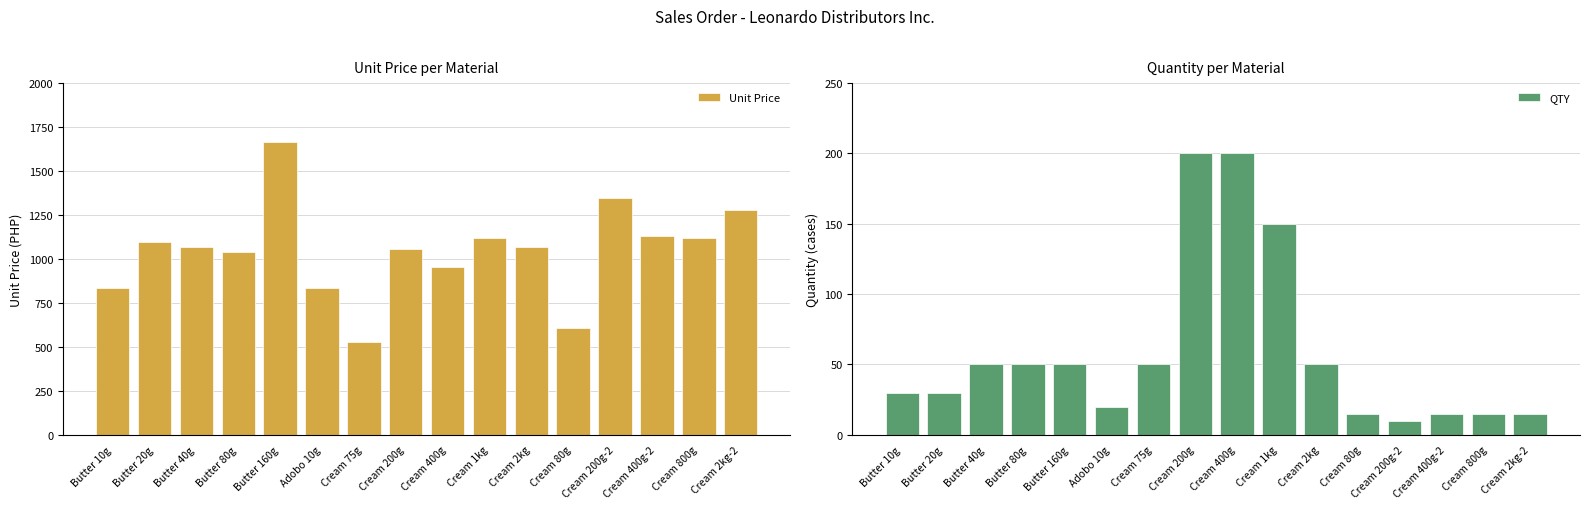

Count the number of data series in this chart.

2